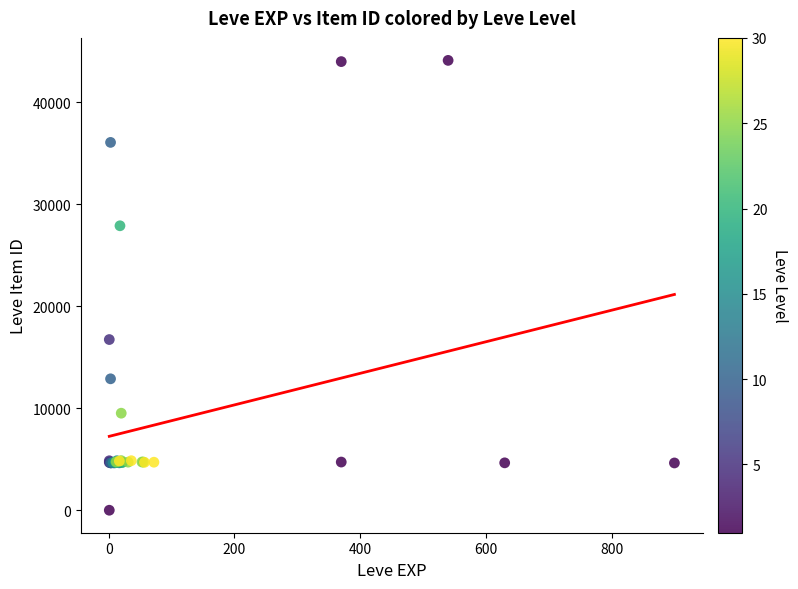

What Y value in the scatter plot is closest to 22050?

16734